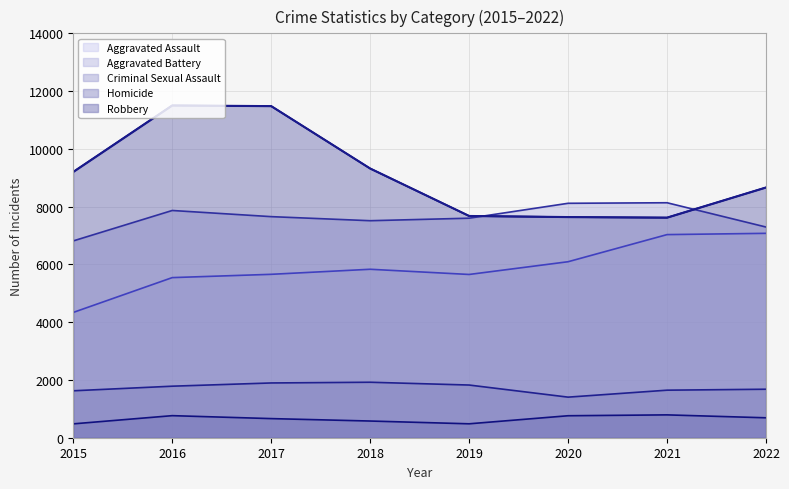

The Criminal Sexual Assault series shows 1405 at 2020. True or false?

True